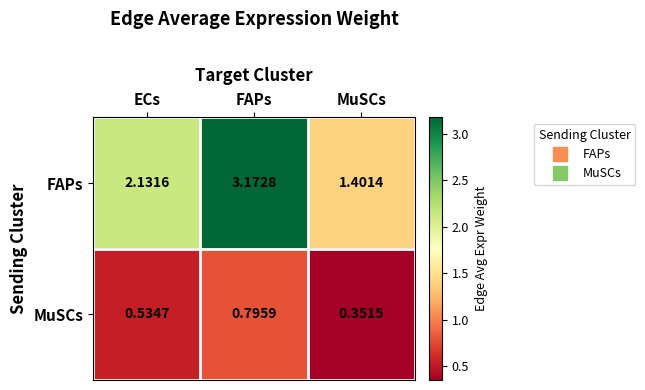

Which series has the largest range (max minus min)?

FAPs